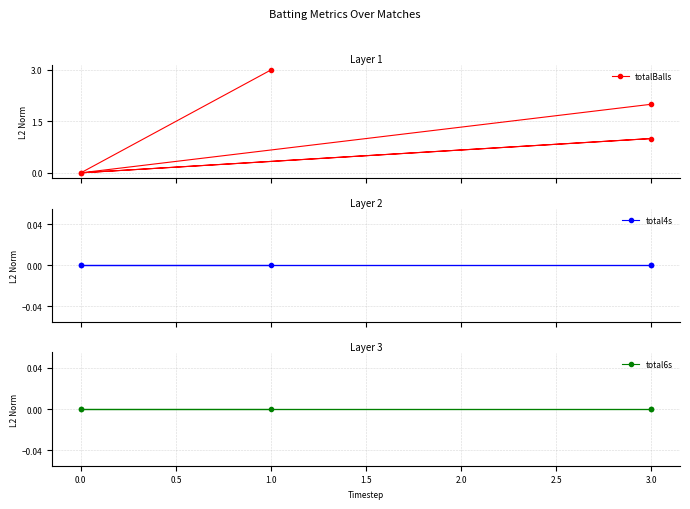

The value of total4s at 3.0 is 0. True or false?

True